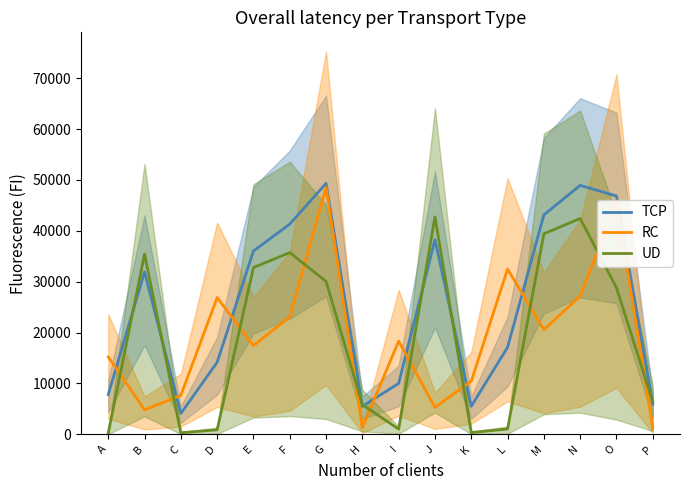

What is the sum of all RC values?

306056.0